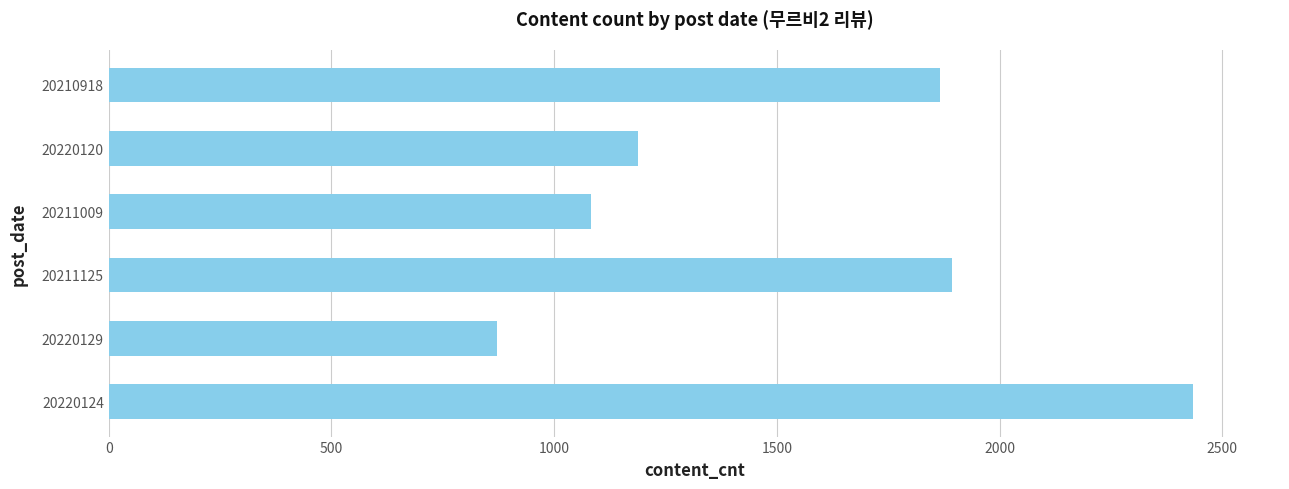

At which category does the chart reach its minimum across all series?

20220129